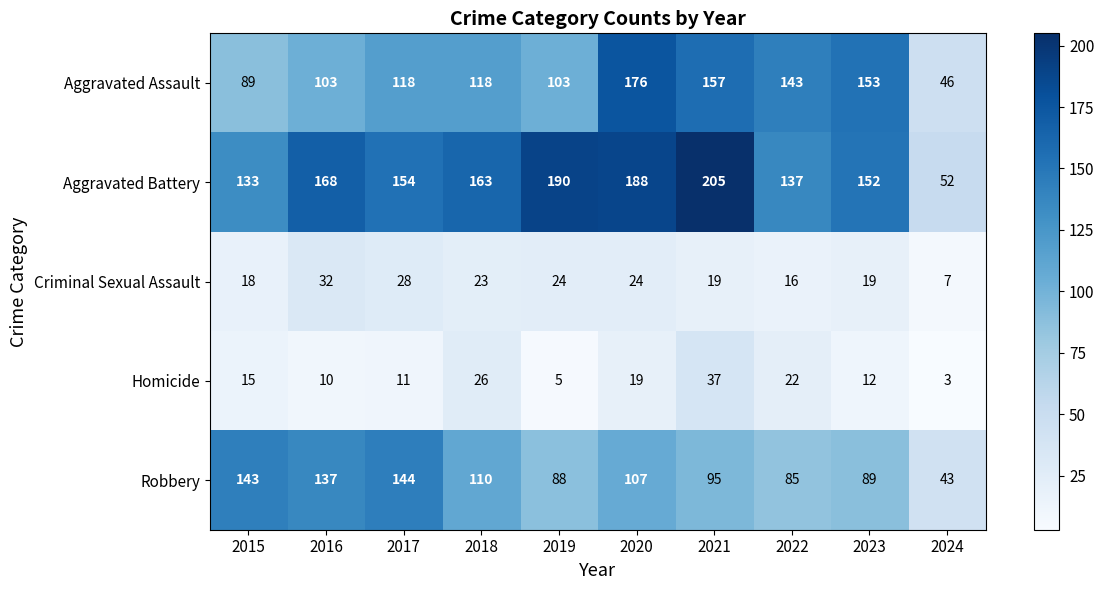

At which label does Aggravated Battery first exceed 163?

2016